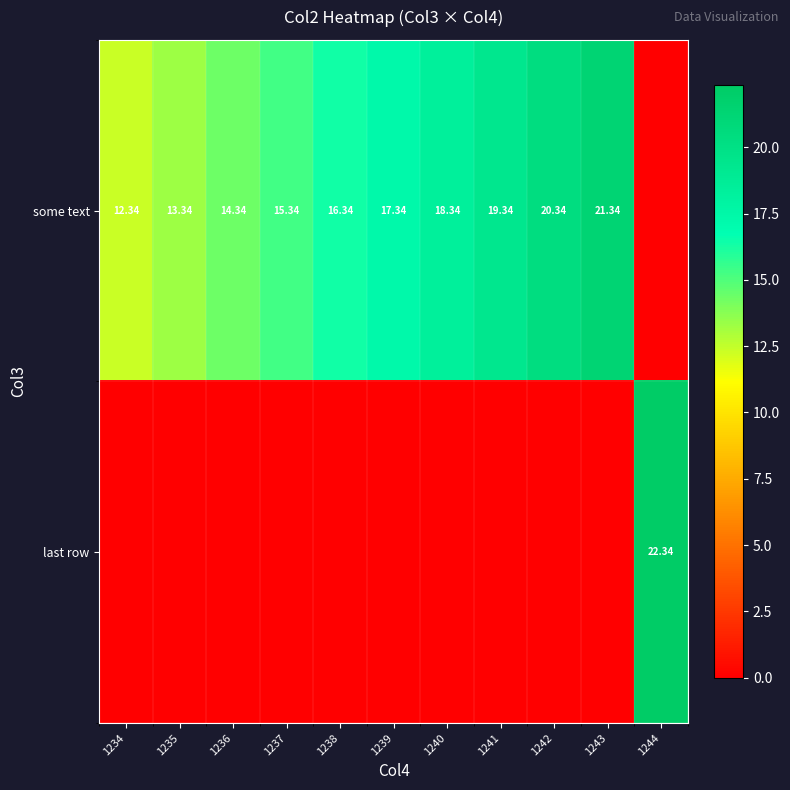

Which has a higher value, 1240 or 1236?

1240